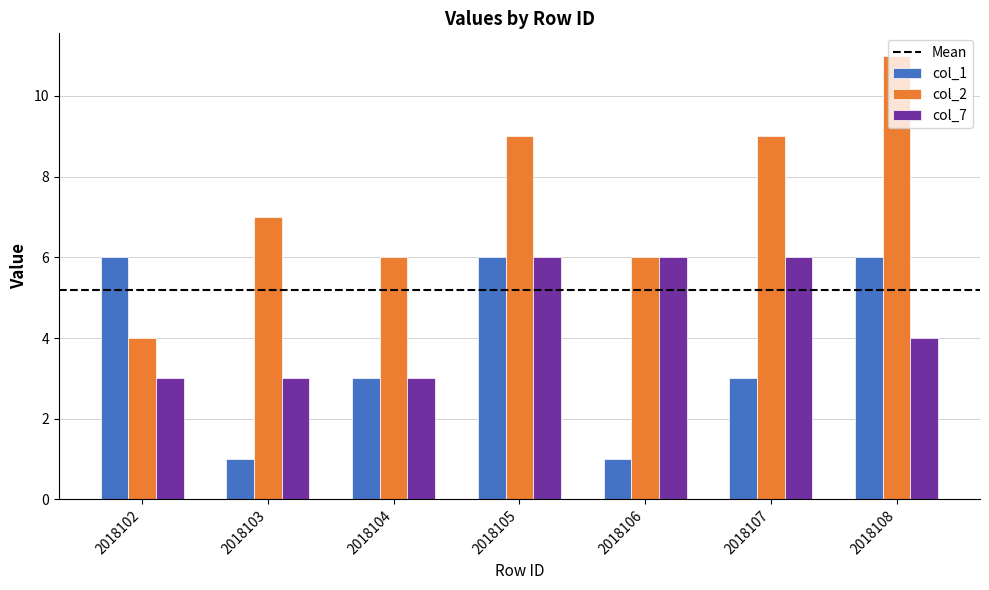

What is the maximum value for col_1?

6